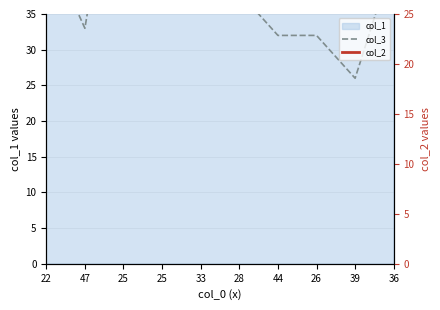

Between which two adjacent categories do col_2 and col_3 first intersect?

47 and 25